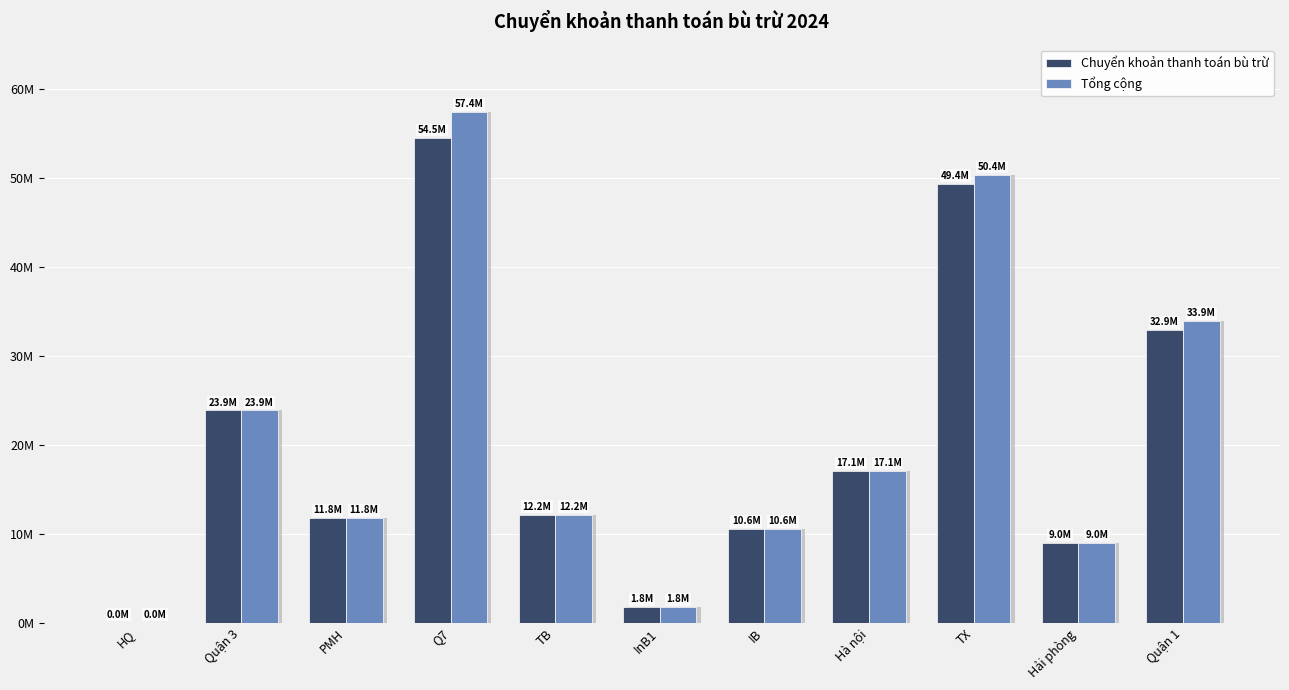

List the labels in order of Chuyển khoản thanh toán bù trừ value, largest first.

Q7, TX, Quận 1, Quận 3, Hà nội, TB, PMH, IB, Hải phòng, InB1, HQ